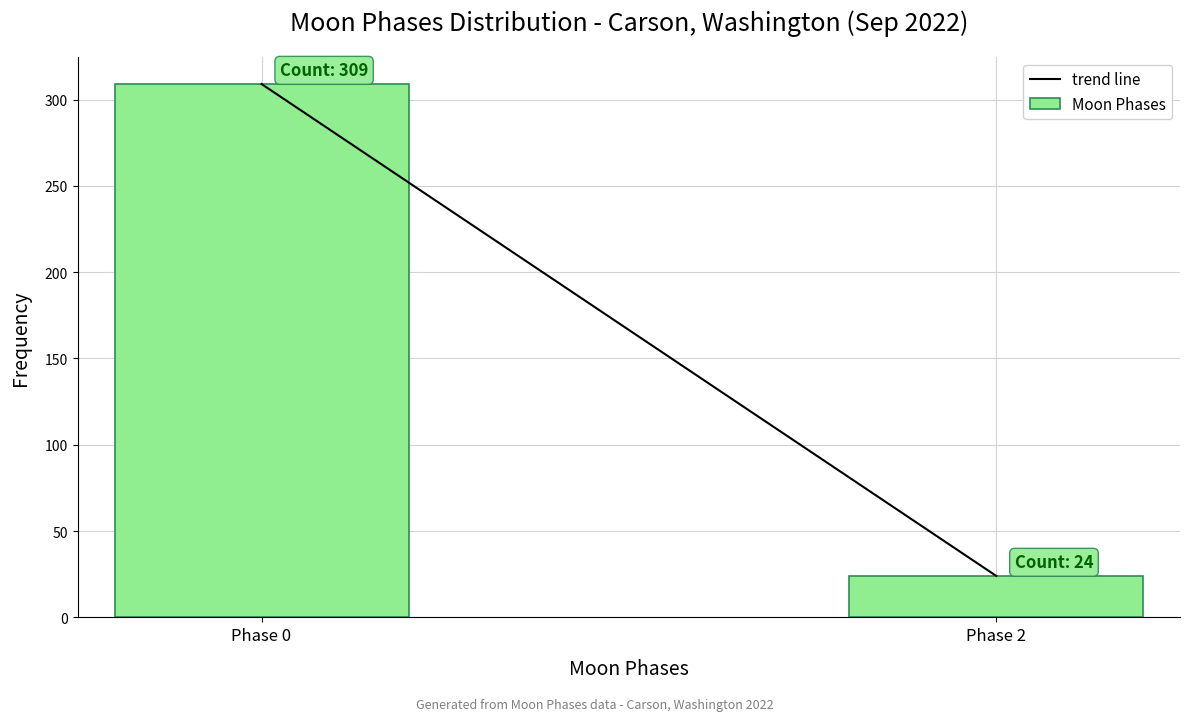

Reading right to left, transcribe all the data shown in this chart.

24	309